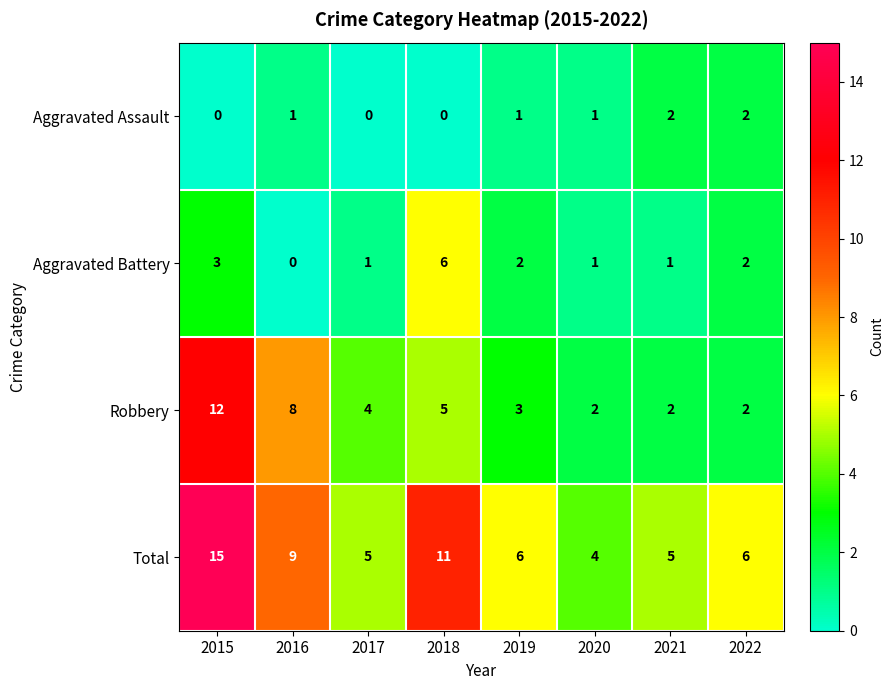

What is the spread (max minus min) of values at 2018?

11